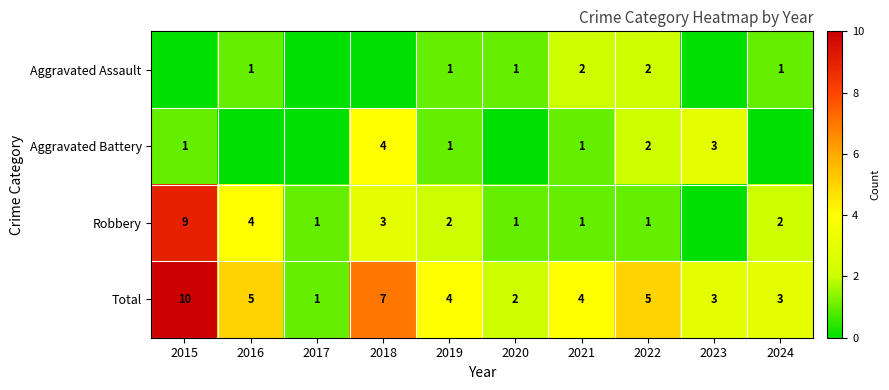

Is it true that Total equals 13 at 2018?

False